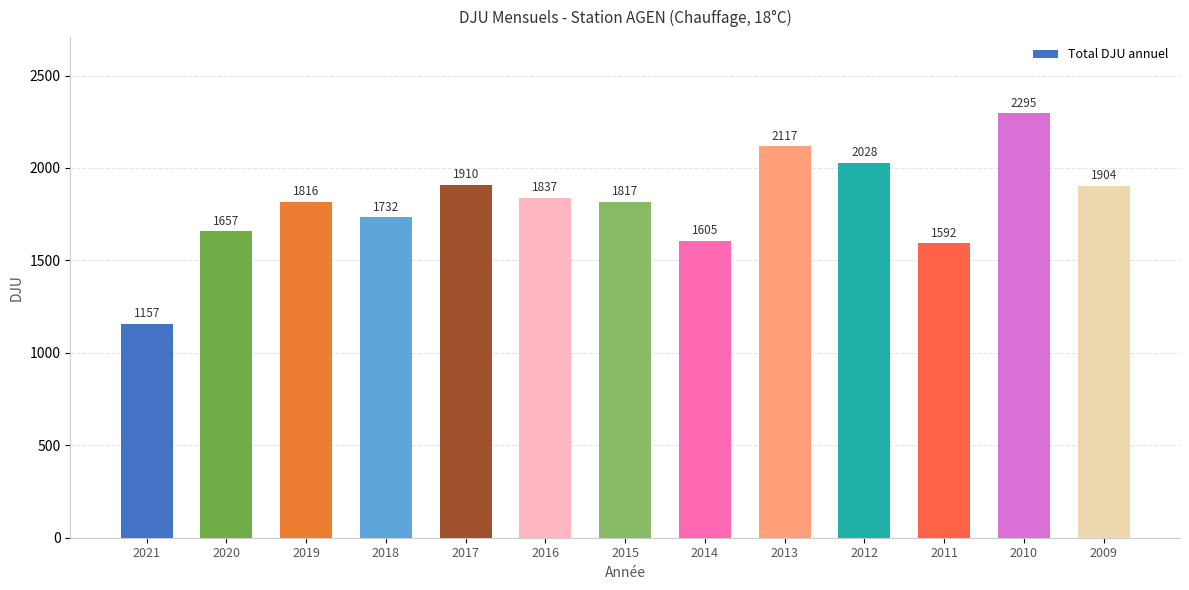

Where does the data first go above 1817?

2017